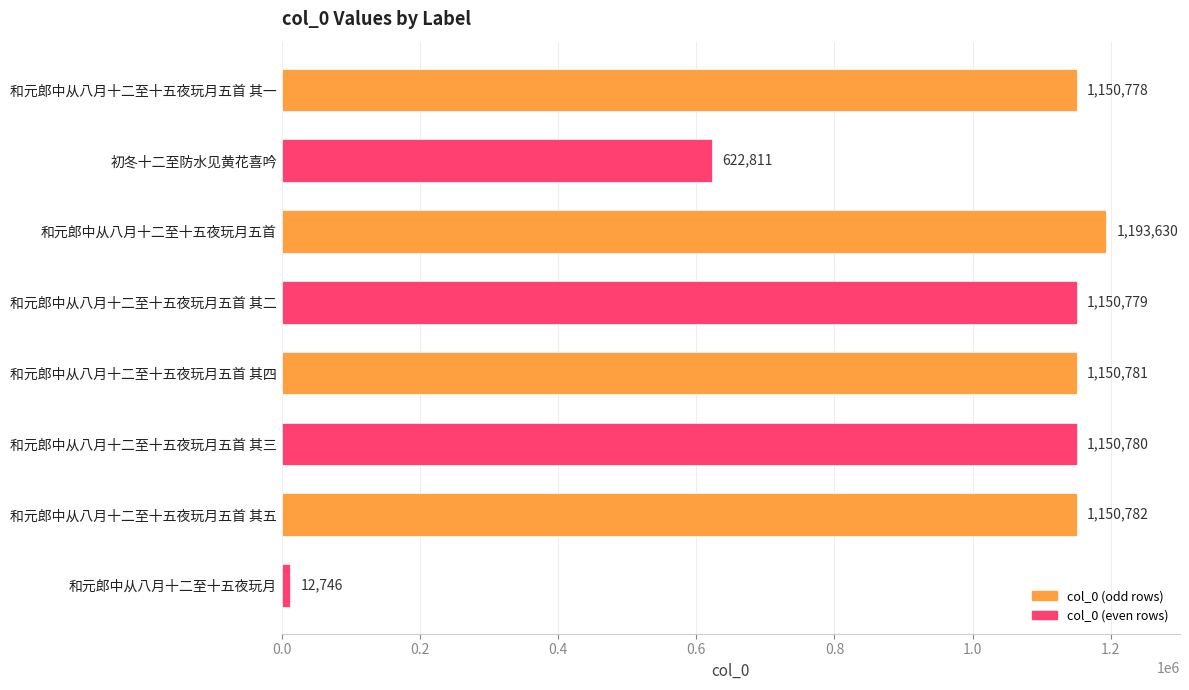

What is the difference between the maximum and minimum values?

1180884